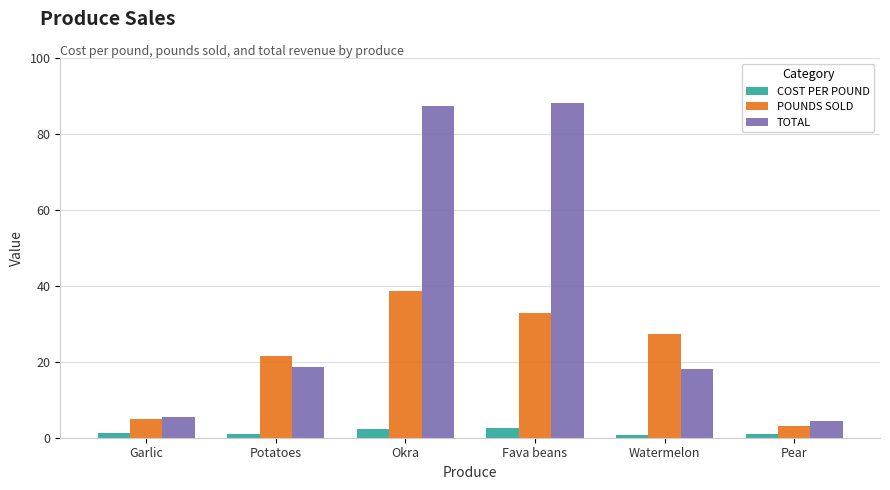

Is the value of COST PER POUND at Watermelon greater than the value of TOTAL at Garlic?

No